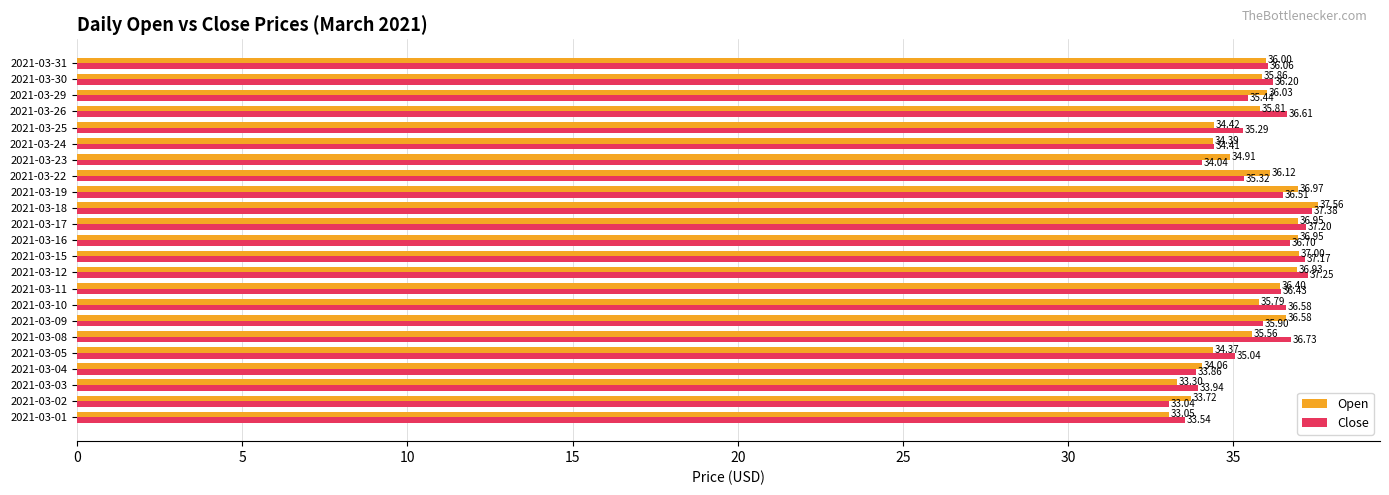

At how many categories does at least one series exceed 35?

17